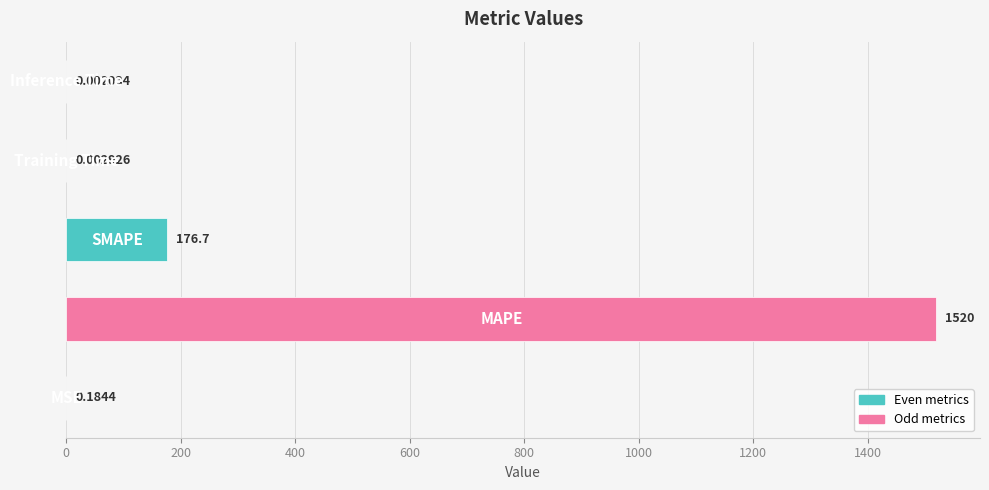

Are the bars horizontal?

Yes